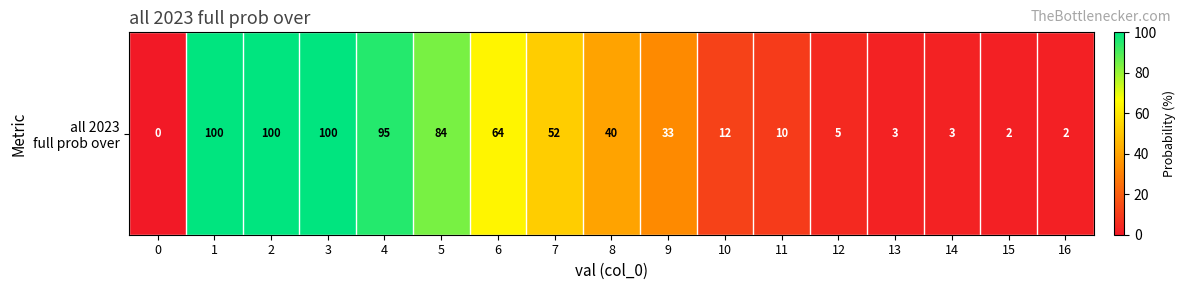

What is the sum of the values at 3 and 5?

184